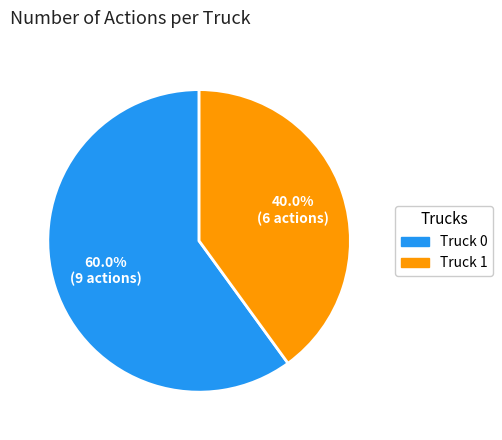

Which category accounts for the majority?

Truck 0